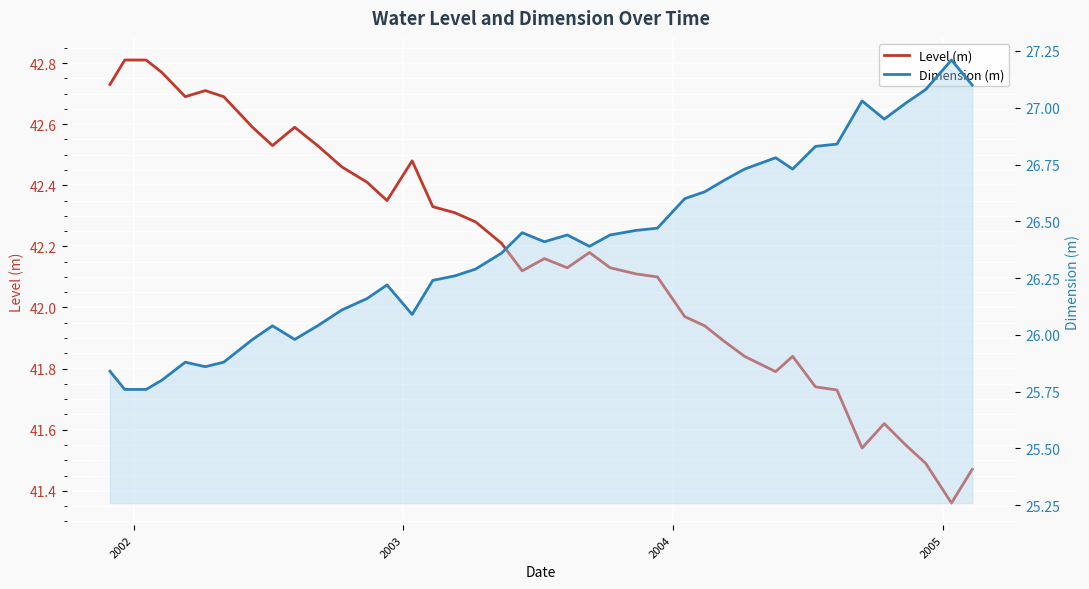

True or false: Dimension (m) and Level (m) intersect in this chart.

False